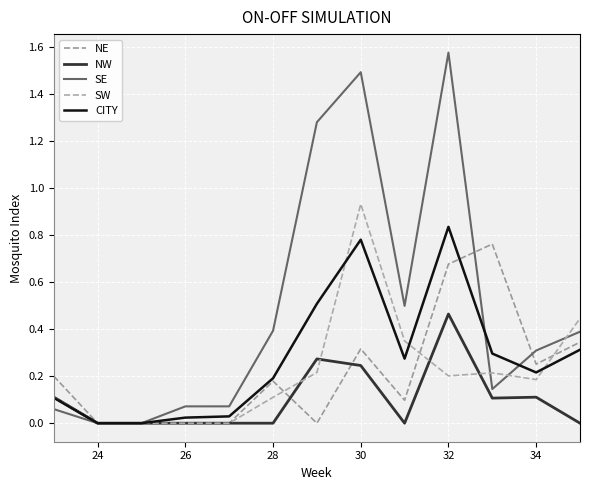

How many lines are shown in the chart?

5